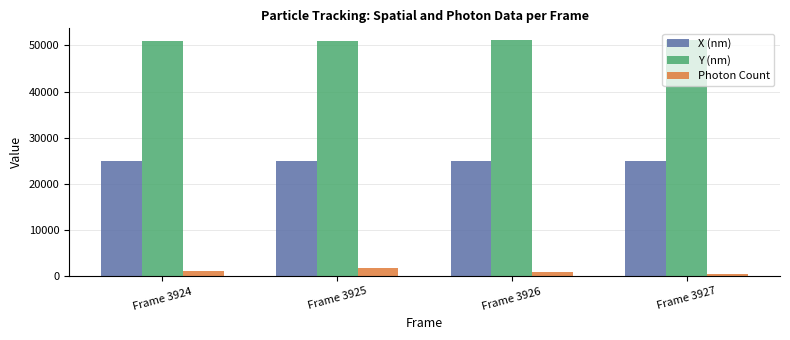

The value of Photon Count at Frame 3925 is 1845.8. True or false?

True